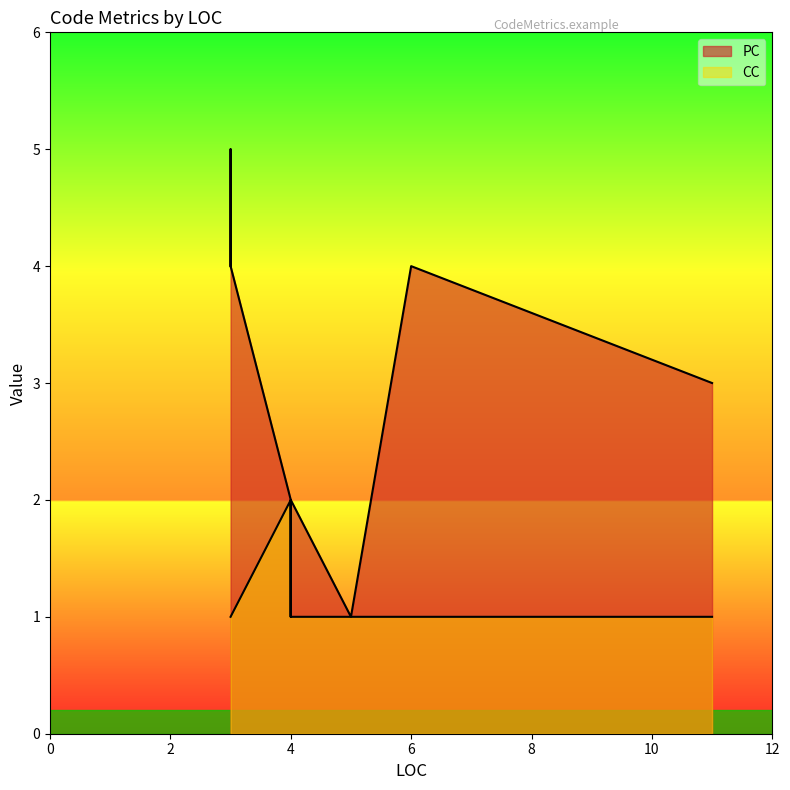

The CC series shows 2 at 3. True or false?

False